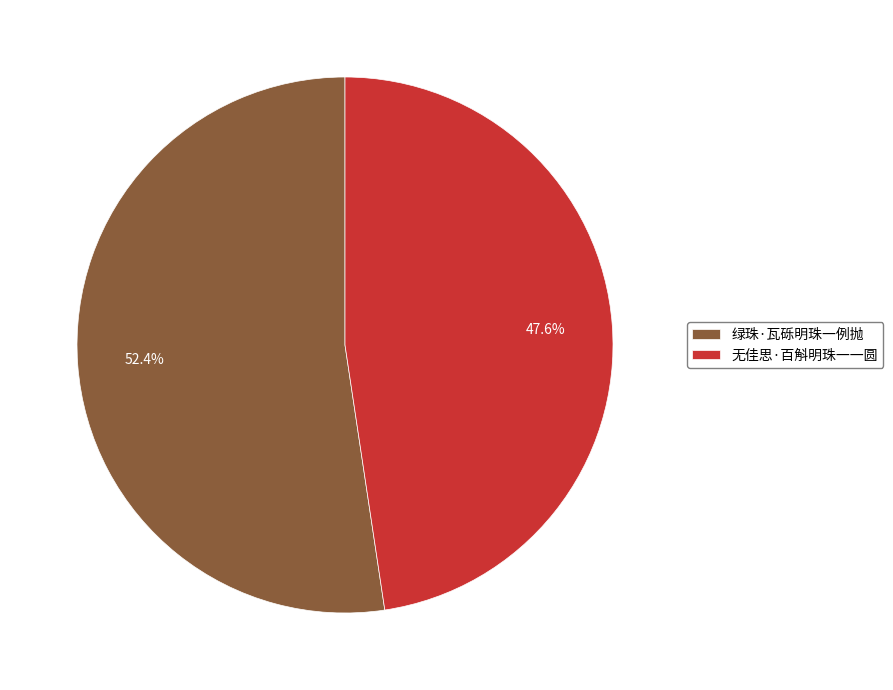

Which category has the smallest portion of the pie?

无佳思·百斛明珠一一圆